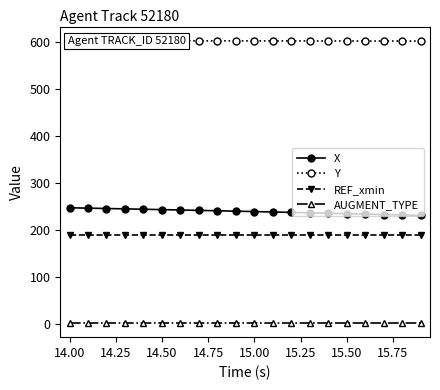

List the series in order of their peak value, lowest first.

AUGMENT_TYPE, REF_xmin, X, Y